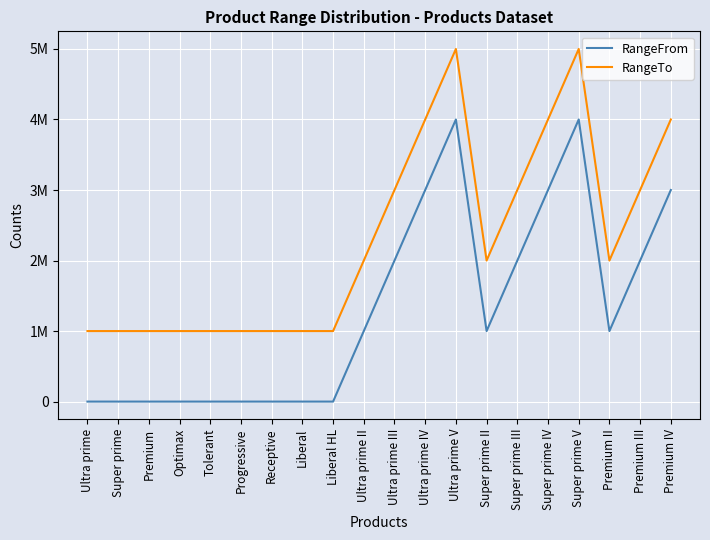

What is the difference between the maximum and minimum values in the RangeTo series?

4000000